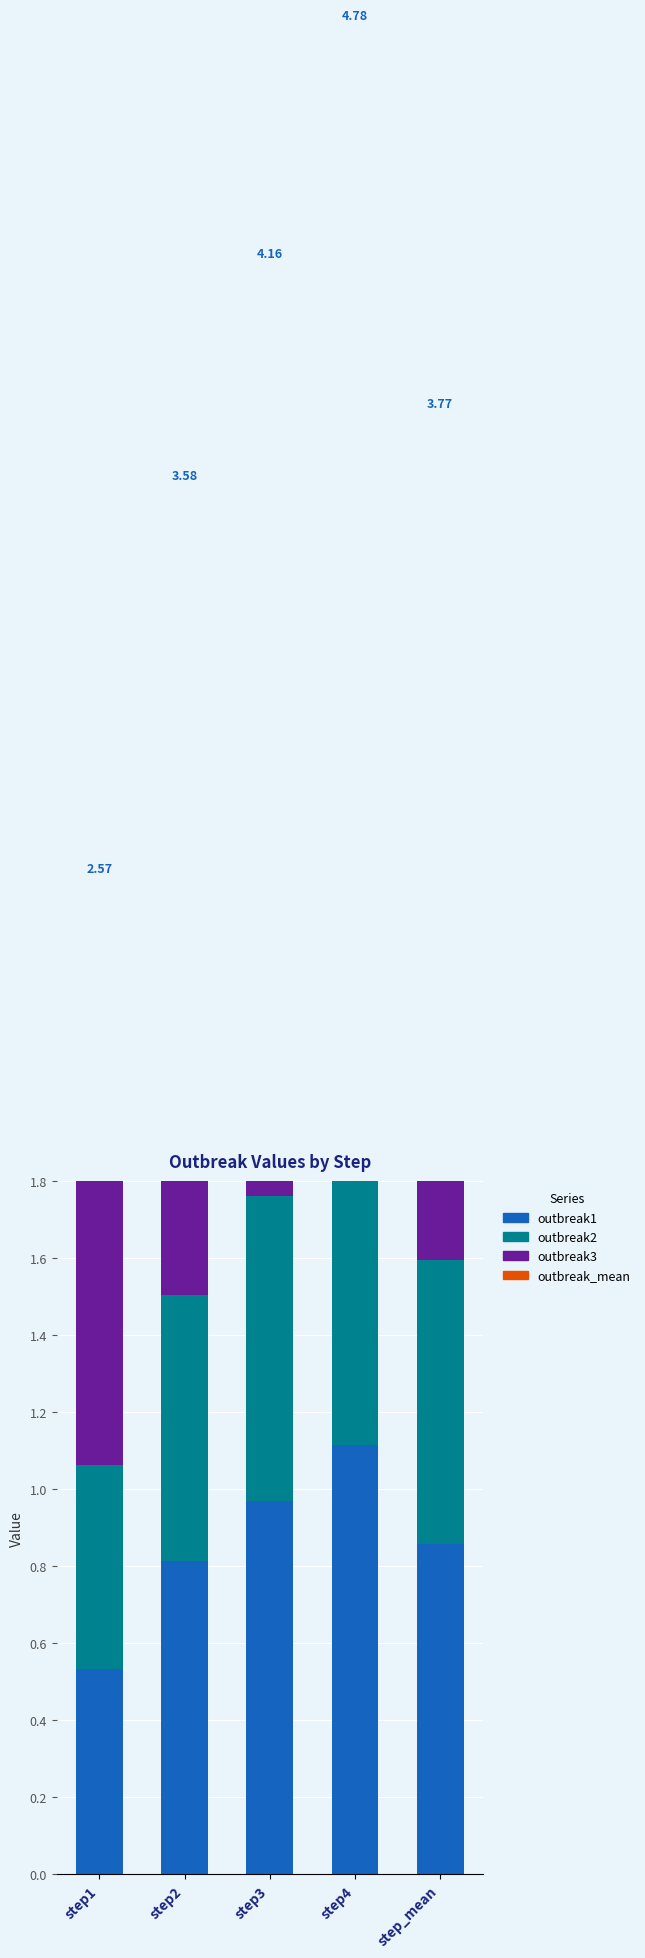

True or false: outbreak1 has a value of 0.4 at step3.

False